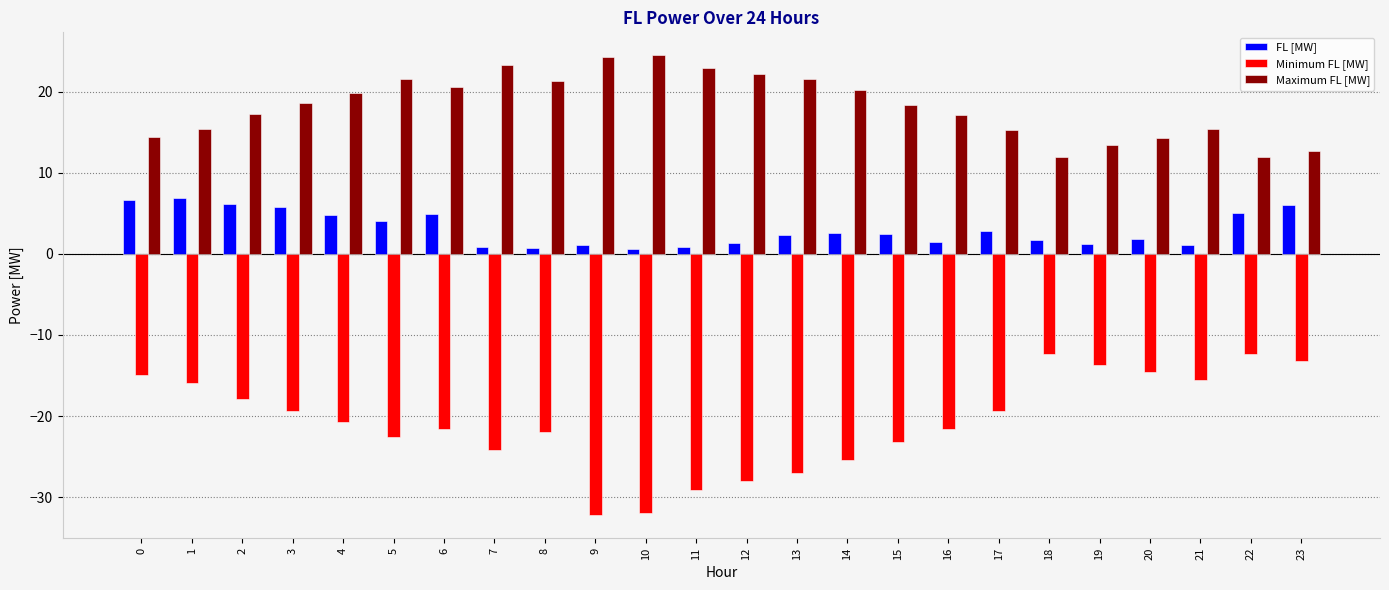

Is it true that Minimum FL [MW] equals -24.3 at 0?

False